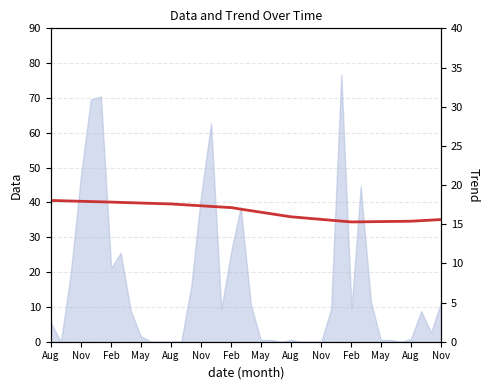

The value at Nov is 29.1. True or false?

False